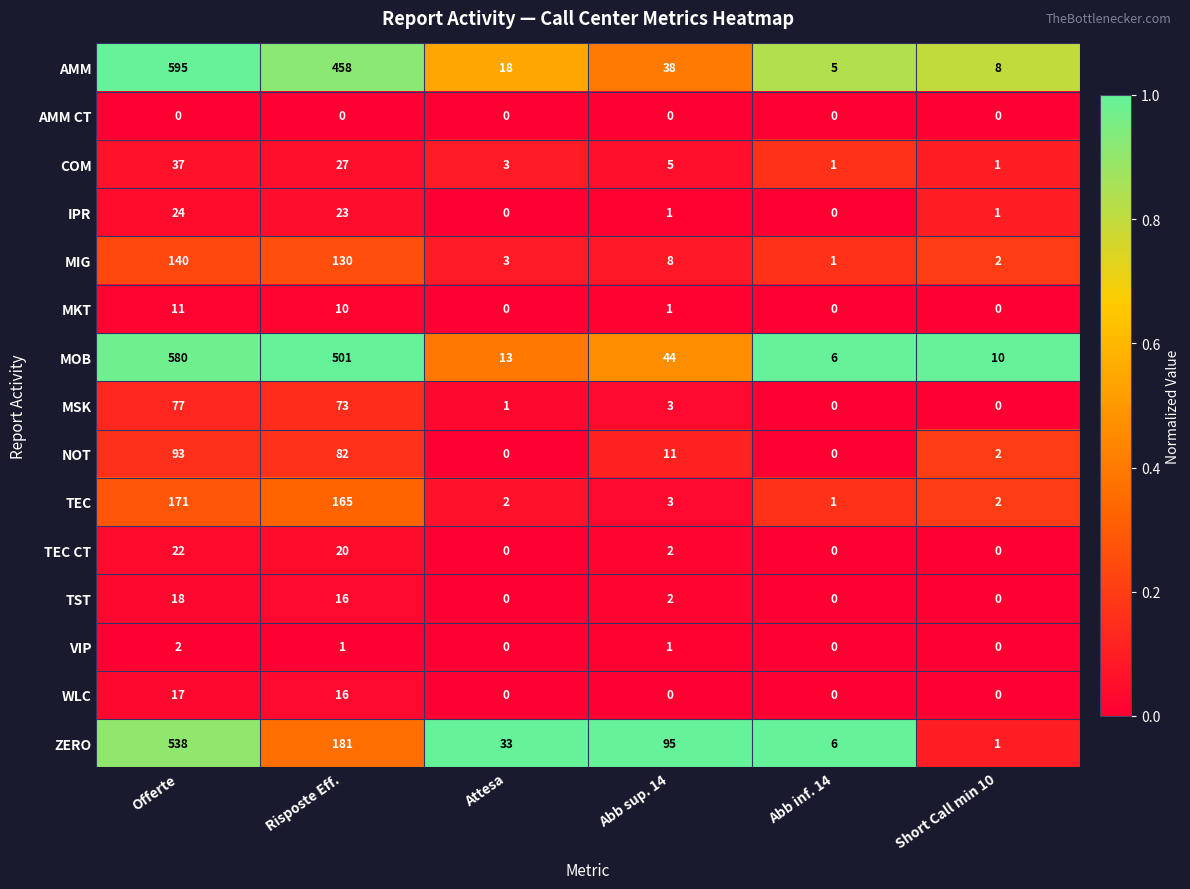

What value does the COM series have at Offerte?

37